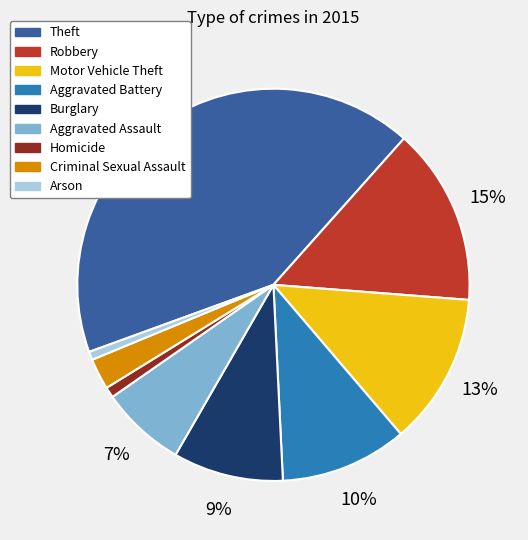

Which category has the biggest portion of the pie?

Theft